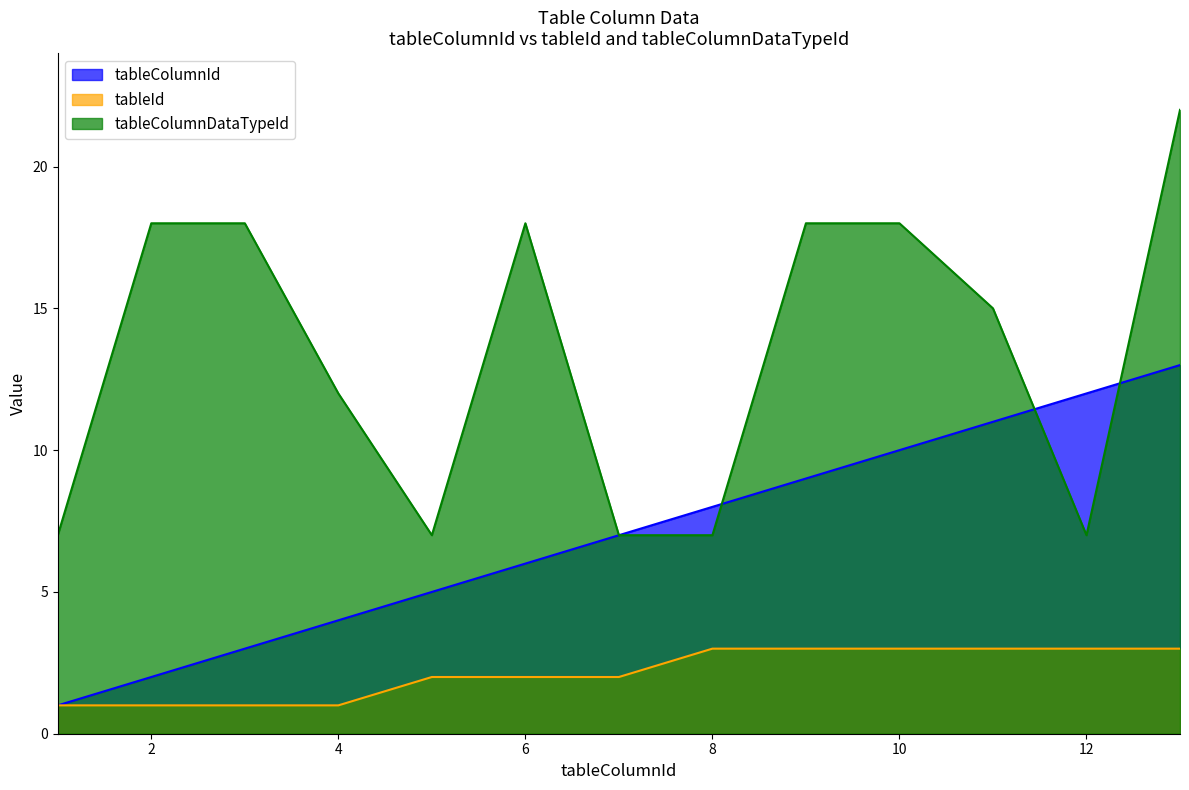

How many values in the tableColumnDataTypeId series exceed 15?

6